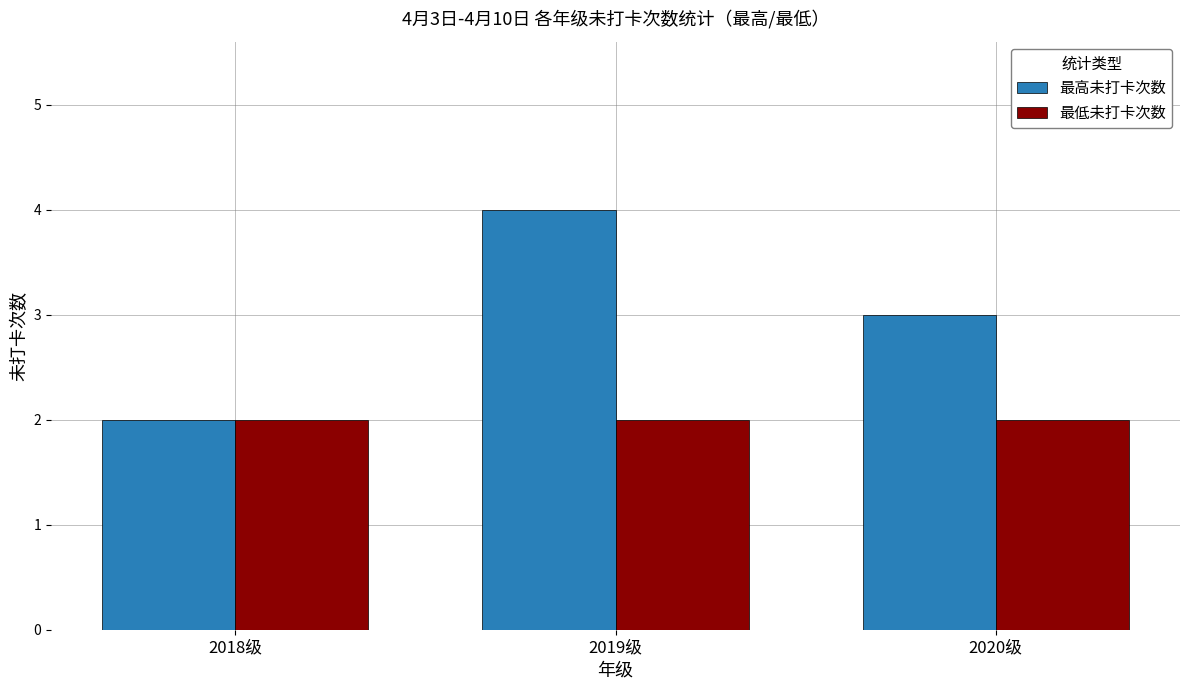

Reading right to left, what are all the values shown in this chart?

最高未打卡次数: 3	4	2
最低未打卡次数: 2	2	2